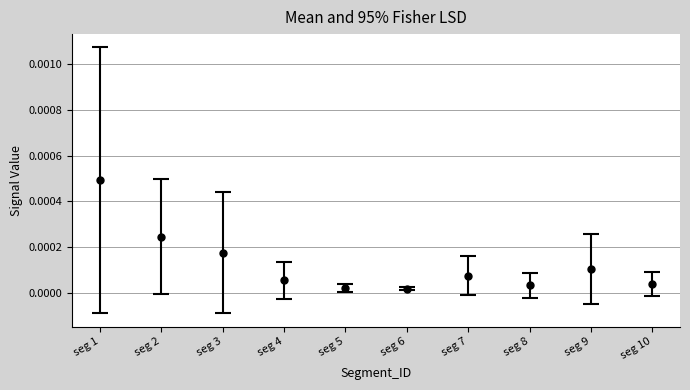

Which category has the highest value across all series?

seg 1